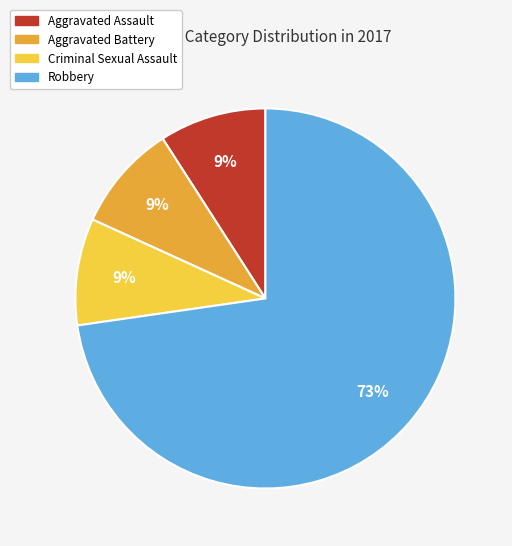

What is the ratio of the value at Criminal Sexual Assault to the value at Robbery?

0.1